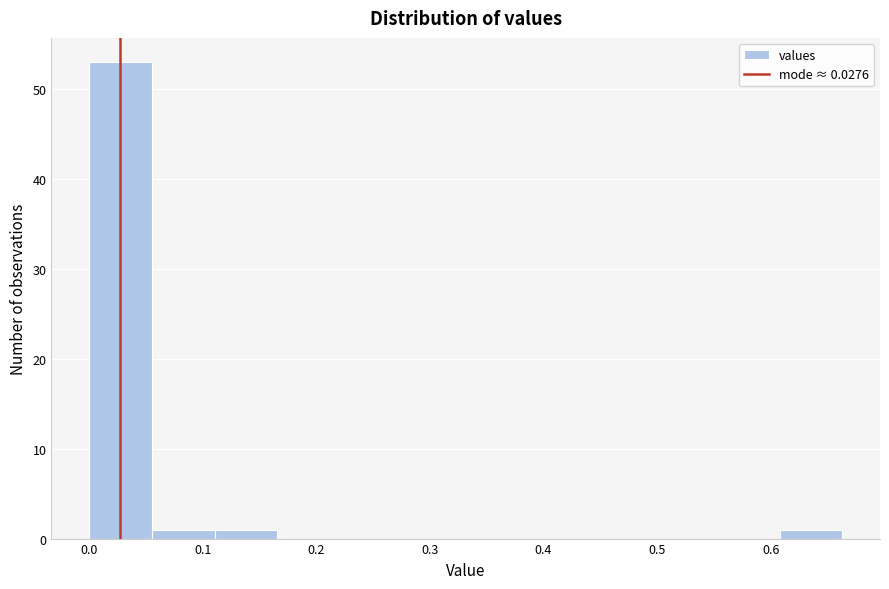

Reading left to right, list every bar in this chart as the range it spans on the x-axis followed by its height. Neither the bar edges nor the heights are printed on the chart, so give them approximately, as read against the axes.

0.00 to 0.06: 53
0.06 to 0.11: 1
0.11 to 0.17: 1
0.17 to 0.22: 0
0.22 to 0.28: 0
0.28 to 0.33: 0
0.33 to 0.39: 0
0.39 to 0.44: 0
0.44 to 0.50: 0
0.50 to 0.55: 0
0.55 to 0.61: 0
0.61 to 0.66: 1